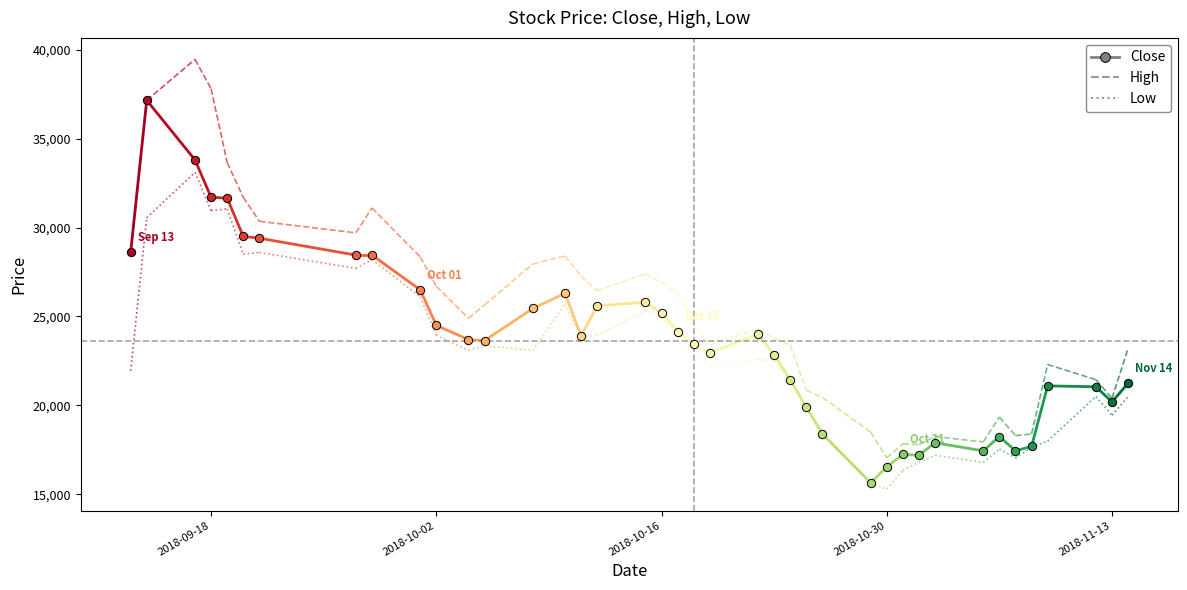

The Low series shows 40210 at 9. True or false?

False